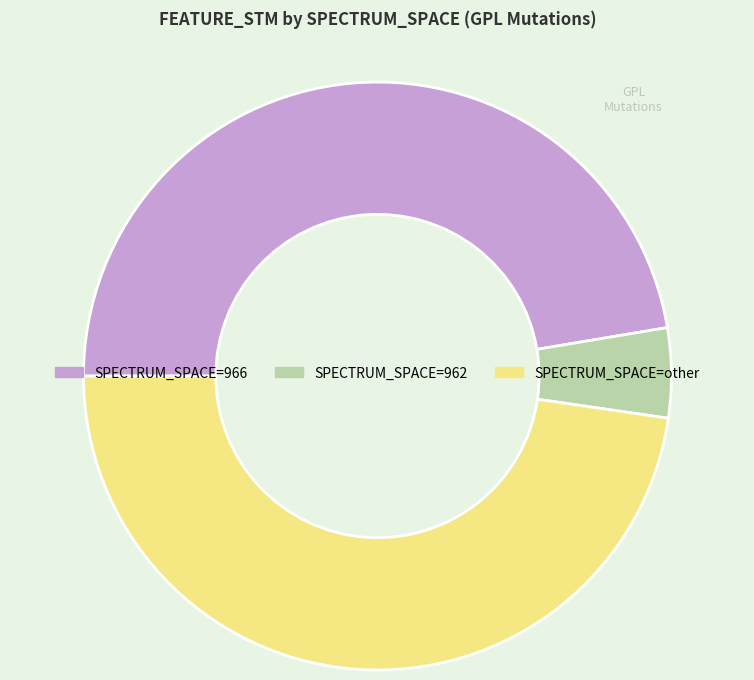

Between SPECTRUM_SPACE=962 and SPECTRUM_SPACE=966, which is larger?

SPECTRUM_SPACE=966